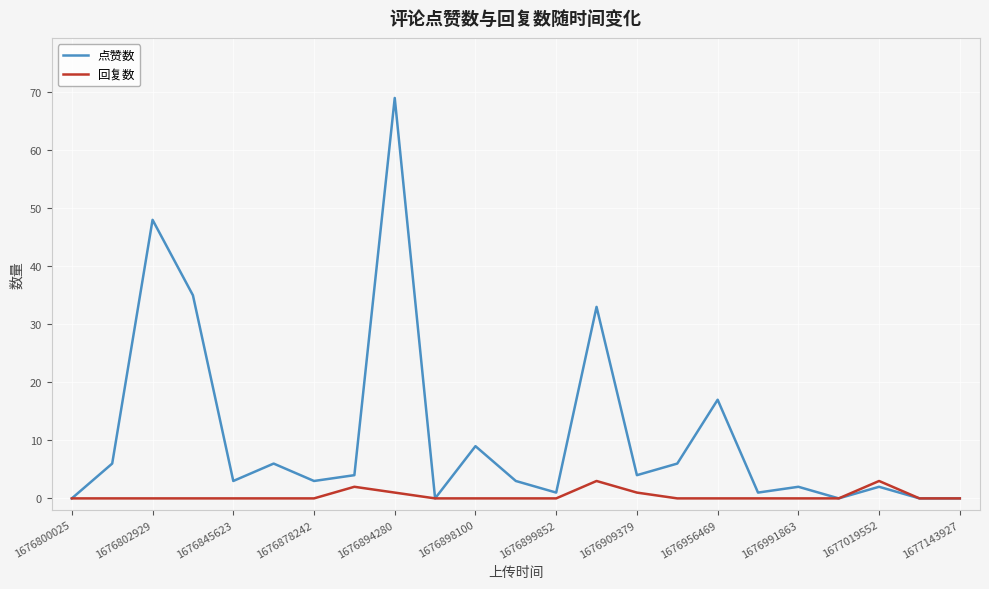

Which series has the largest total across all categories?

点赞数